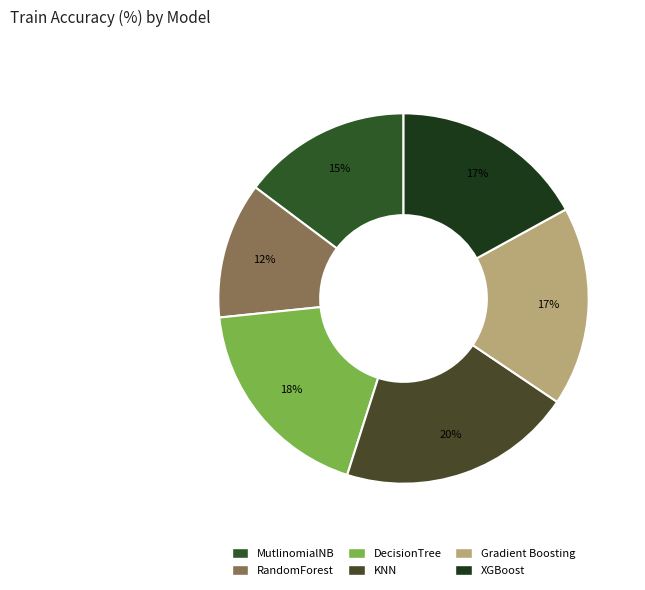

How much of the chart is everything except DecisionTree?

81.6%